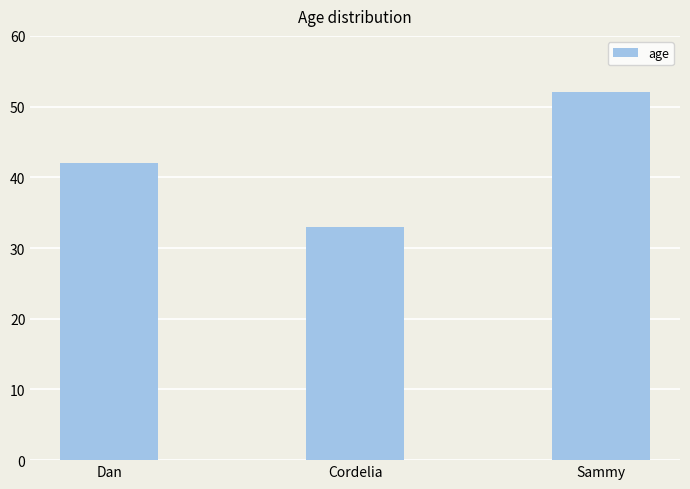

List the labels in order of value, largest first.

Sammy, Dan, Cordelia